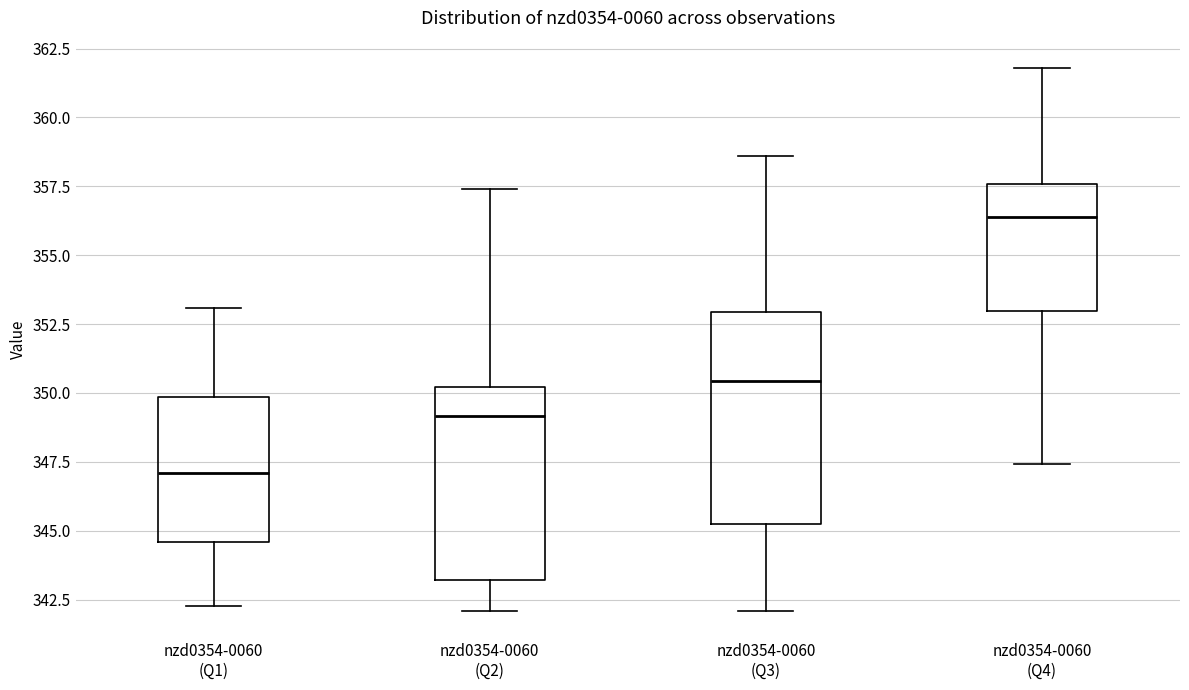

Reading left to right, transcribe this box plot: for each box, give where its median line is, the range the box spans, and where its two whiskers end, as read against the y-axis. The values are not printed on the chart, so give them approximately, as read against the axis.

nzd0354-0060 (Q1): median 347.0, box 344.5 to 350.0, whiskers 342.5 to 353.0
nzd0354-0060 (Q2): median 349.0, box 343.0 to 350.0, whiskers 342.0 to 357.5
nzd0354-0060 (Q3): median 350.5, box 345.0 to 353.0, whiskers 342.0 to 358.5
nzd0354-0060 (Q4): median 356.5, box 353.0 to 357.5, whiskers 347.5 to 362.0